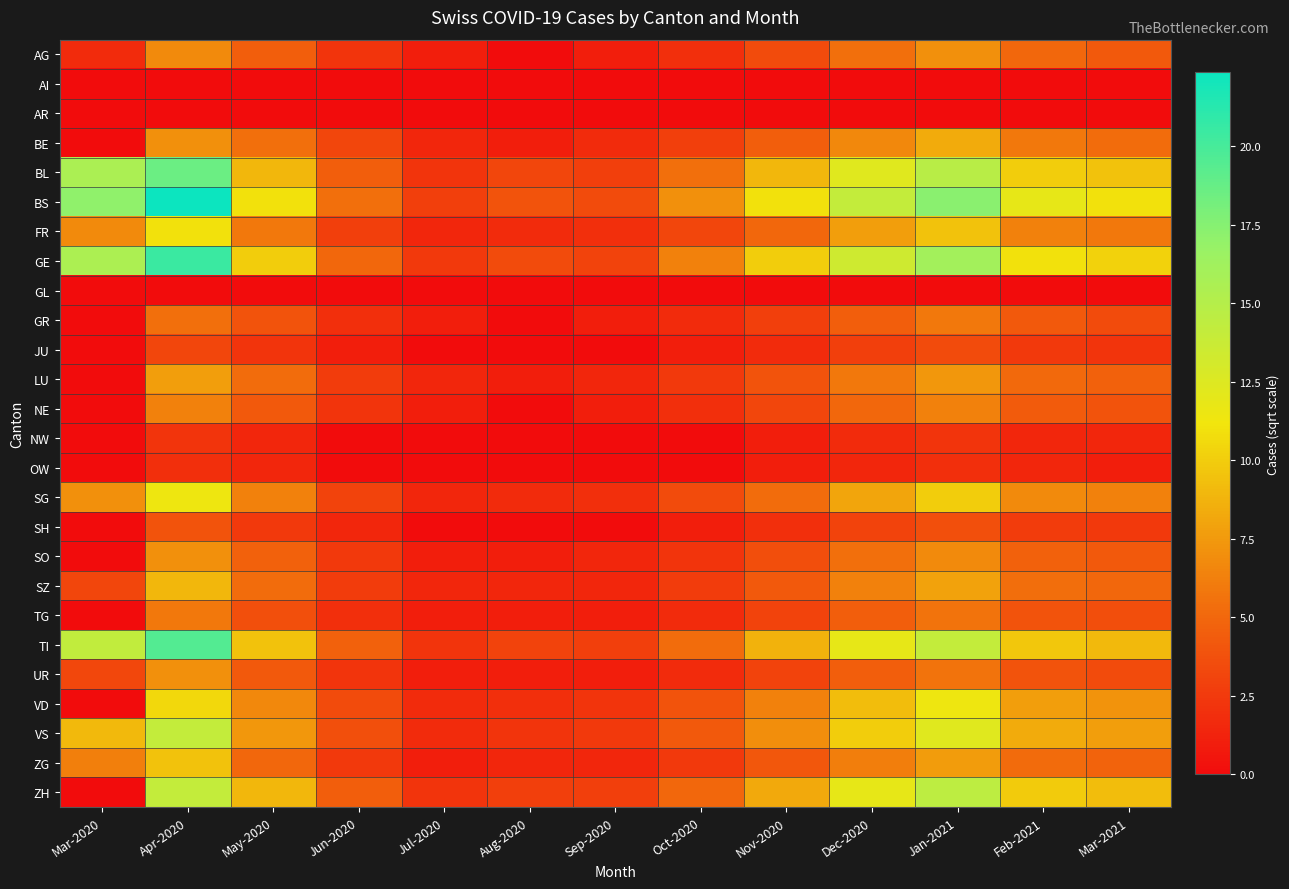

Reading left to right, extract all data points from this chart.

AG: Mar-2020=1.7	Apr-2020=6.8	May-2020=4.5	Jun-2020=2.2	Jul-2020=1.0	Aug-2020=0.0	Sep-2020=1.0	Oct-2020=2.0	Nov-2020=3.5	Dec-2020=5.5	Jan-2021=7.1	Feb-2021=5.0	Mar-2021=4.2
AI: Mar-2020=0.0	Apr-2020=0.0	May-2020=0.0	Jun-2020=0.0	Jul-2020=0.0	Aug-2020=0.0	Sep-2020=0.0	Oct-2020=0.0	Nov-2020=0.0	Dec-2020=0.0	Jan-2021=0.0	Feb-2021=0.0	Mar-2021=0.0
AR: Mar-2020=0.0	Apr-2020=0.0	May-2020=0.0	Jun-2020=0.0	Jul-2020=0.0	Aug-2020=0.0	Sep-2020=0.0	Oct-2020=0.0	Nov-2020=0.0	Dec-2020=0.0	Jan-2021=0.0	Feb-2021=0.0	Mar-2021=0.0
BE: Mar-2020=0.0	Apr-2020=7.1	May-2020=5.5	Jun-2020=3.2	Jul-2020=1.4	Aug-2020=1.0	Sep-2020=1.7	Oct-2020=2.8	Nov-2020=4.5	Dec-2020=6.7	Jan-2021=8.4	Feb-2021=5.9	Mar-2021=5.3
BL: Mar-2020=15.6	Apr-2020=18.5	May-2020=8.9	Jun-2020=4.5	Jul-2020=2.2	Aug-2020=3.2	Sep-2020=2.8	Oct-2020=5.5	Nov-2020=8.9	Dec-2020=12.2	Jan-2021=14.8	Feb-2021=10.0	Mar-2021=9.5
BS: Mar-2020=17.1	Apr-2020=22.4	May-2020=11.0	Jun-2020=5.5	Jul-2020=2.8	Aug-2020=3.9	Sep-2020=3.5	Oct-2020=7.1	Nov-2020=11.0	Dec-2020=14.1	Jan-2021=17.3	Feb-2021=11.8	Mar-2021=11.0
FR: Mar-2020=6.8	Apr-2020=11.0	May-2020=5.9	Jun-2020=2.8	Jul-2020=1.4	Aug-2020=1.7	Sep-2020=2.0	Oct-2020=3.2	Nov-2020=5.0	Dec-2020=7.7	Jan-2021=9.5	Feb-2021=6.3	Mar-2021=5.9
GE: Mar-2020=15.5	Apr-2020=20.5	May-2020=10.0	Jun-2020=5.0	Jul-2020=2.4	Aug-2020=3.5	Sep-2020=3.0	Oct-2020=6.3	Nov-2020=10.0	Dec-2020=13.4	Jan-2021=16.1	Feb-2021=11.0	Mar-2021=10.2
GL: Mar-2020=0.0	Apr-2020=0.0	May-2020=0.0	Jun-2020=0.0	Jul-2020=0.0	Aug-2020=0.0	Sep-2020=0.0	Oct-2020=0.0	Nov-2020=0.0	Dec-2020=0.0	Jan-2021=0.0	Feb-2021=0.0	Mar-2021=0.0
GR: Mar-2020=0.0	Apr-2020=5.5	May-2020=3.9	Jun-2020=2.0	Jul-2020=1.0	Aug-2020=0.0	Sep-2020=1.0	Oct-2020=1.7	Nov-2020=2.8	Dec-2020=4.5	Jan-2021=5.9	Feb-2021=4.2	Mar-2021=3.5
JU: Mar-2020=0.0	Apr-2020=3.2	May-2020=2.2	Jun-2020=1.0	Jul-2020=0.0	Aug-2020=0.0	Sep-2020=0.0	Oct-2020=1.0	Nov-2020=1.7	Dec-2020=2.8	Jan-2021=3.5	Feb-2021=2.4	Mar-2021=2.2
LU: Mar-2020=0.0	Apr-2020=7.7	May-2020=5.3	Jun-2020=2.6	Jul-2020=1.4	Aug-2020=1.0	Sep-2020=1.4	Oct-2020=2.4	Nov-2020=3.9	Dec-2020=5.9	Jan-2021=7.4	Feb-2021=5.1	Mar-2021=4.7
NE: Mar-2020=0.0	Apr-2020=6.3	May-2020=4.2	Jun-2020=2.2	Jul-2020=1.0	Aug-2020=0.0	Sep-2020=1.0	Oct-2020=2.0	Nov-2020=3.2	Dec-2020=5.0	Jan-2021=6.3	Feb-2021=4.4	Mar-2021=3.9
NW: Mar-2020=0.0	Apr-2020=2.2	May-2020=1.4	Jun-2020=0.0	Jul-2020=0.0	Aug-2020=0.0	Sep-2020=0.0	Oct-2020=0.0	Nov-2020=1.0	Dec-2020=1.7	Jan-2021=2.2	Feb-2021=1.4	Mar-2021=1.4
OW: Mar-2020=0.0	Apr-2020=2.0	May-2020=1.4	Jun-2020=0.0	Jul-2020=0.0	Aug-2020=0.0	Sep-2020=0.0	Oct-2020=0.0	Nov-2020=1.0	Dec-2020=1.4	Jan-2021=2.0	Feb-2021=1.4	Mar-2021=1.0
SG: Mar-2020=7.0	Apr-2020=11.4	May-2020=6.3	Jun-2020=3.0	Jul-2020=1.4	Aug-2020=1.7	Sep-2020=2.0	Oct-2020=3.5	Nov-2020=5.3	Dec-2020=8.1	Jan-2021=10.0	Feb-2021=6.8	Mar-2021=6.3
SH: Mar-2020=0.0	Apr-2020=3.9	May-2020=2.4	Jun-2020=1.4	Jul-2020=0.0	Aug-2020=0.0	Sep-2020=0.0	Oct-2020=1.0	Nov-2020=2.0	Dec-2020=3.0	Jan-2021=3.7	Feb-2021=2.6	Mar-2021=2.4
SO: Mar-2020=0.0	Apr-2020=7.1	May-2020=4.7	Jun-2020=2.4	Jul-2020=1.0	Aug-2020=1.0	Sep-2020=1.4	Oct-2020=2.2	Nov-2020=3.6	Dec-2020=5.5	Jan-2021=6.8	Feb-2021=4.7	Mar-2021=4.2
SZ: Mar-2020=3.2	Apr-2020=8.9	May-2020=5.3	Jun-2020=2.6	Jul-2020=1.4	Aug-2020=1.4	Sep-2020=1.4	Oct-2020=2.6	Nov-2020=4.2	Dec-2020=6.3	Jan-2021=7.9	Feb-2021=5.4	Mar-2021=5.0
TG: Mar-2020=0.0	Apr-2020=5.9	May-2020=3.7	Jun-2020=2.0	Jul-2020=1.0	Aug-2020=1.0	Sep-2020=1.0	Oct-2020=1.7	Nov-2020=3.0	Dec-2020=4.5	Jan-2021=5.7	Feb-2021=3.9	Mar-2021=3.6
TI: Mar-2020=14.2	Apr-2020=19.5	May-2020=9.5	Jun-2020=4.7	Jul-2020=2.2	Aug-2020=3.0	Sep-2020=2.8	Oct-2020=5.3	Nov-2020=8.7	Dec-2020=11.8	Jan-2021=14.1	Feb-2021=9.7	Mar-2021=9.1
UR: Mar-2020=3.3	Apr-2020=7.1	May-2020=4.2	Jun-2020=2.2	Jul-2020=1.0	Aug-2020=1.0	Sep-2020=1.0	Oct-2020=1.7	Nov-2020=3.0	Dec-2020=4.5	Jan-2021=5.7	Feb-2021=3.9	Mar-2021=3.5
VD: Mar-2020=0.0	Apr-2020=10.5	May-2020=6.7	Jun-2020=3.5	Jul-2020=1.7	Aug-2020=2.0	Sep-2020=2.2	Oct-2020=3.9	Nov-2020=6.3	Dec-2020=9.2	Jan-2021=11.4	Feb-2021=7.7	Mar-2021=7.2
VS: Mar-2020=9.0	Apr-2020=14.1	May-2020=7.4	Jun-2020=3.7	Jul-2020=1.7	Aug-2020=2.2	Sep-2020=2.4	Oct-2020=4.2	Nov-2020=6.9	Dec-2020=10.0	Jan-2021=12.2	Feb-2021=8.4	Mar-2021=7.7
ZG: Mar-2020=6.2	Apr-2020=9.5	May-2020=5.0	Jun-2020=2.4	Jul-2020=1.0	Aug-2020=1.4	Sep-2020=1.4	Oct-2020=2.4	Nov-2020=4.1	Dec-2020=6.2	Jan-2021=7.6	Feb-2021=5.2	Mar-2021=4.8
ZH: Mar-2020=0.0	Apr-2020=14.1	May-2020=8.9	Jun-2020=4.5	Jul-2020=2.2	Aug-2020=2.8	Sep-2020=2.8	Oct-2020=5.0	Nov-2020=8.2	Dec-2020=11.8	Jan-2021=14.5	Feb-2021=9.9	Mar-2021=9.2